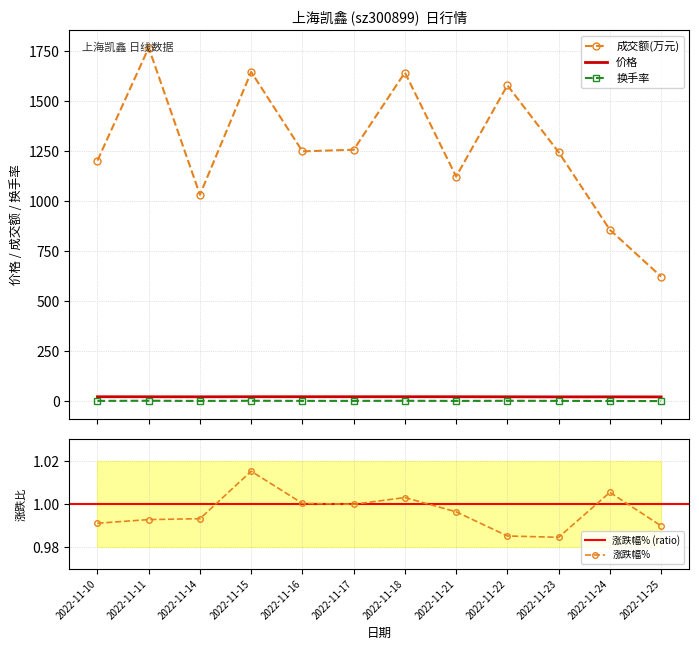

Which series has the largest total across all categories?

成交额(万元)